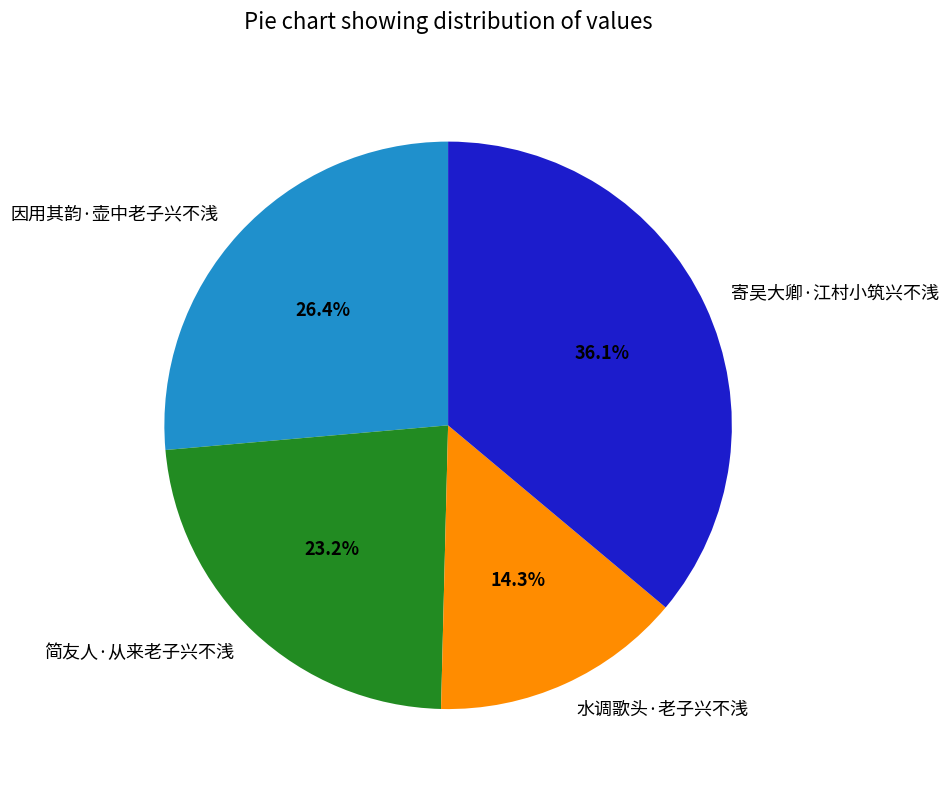

Rank the categories by value from highest to lowest.

寄吴大卿·江村小筑兴不浅, 因用其韵·壶中老子兴不浅, 简友人·从来老子兴不浅, 水调歌头·老子兴不浅